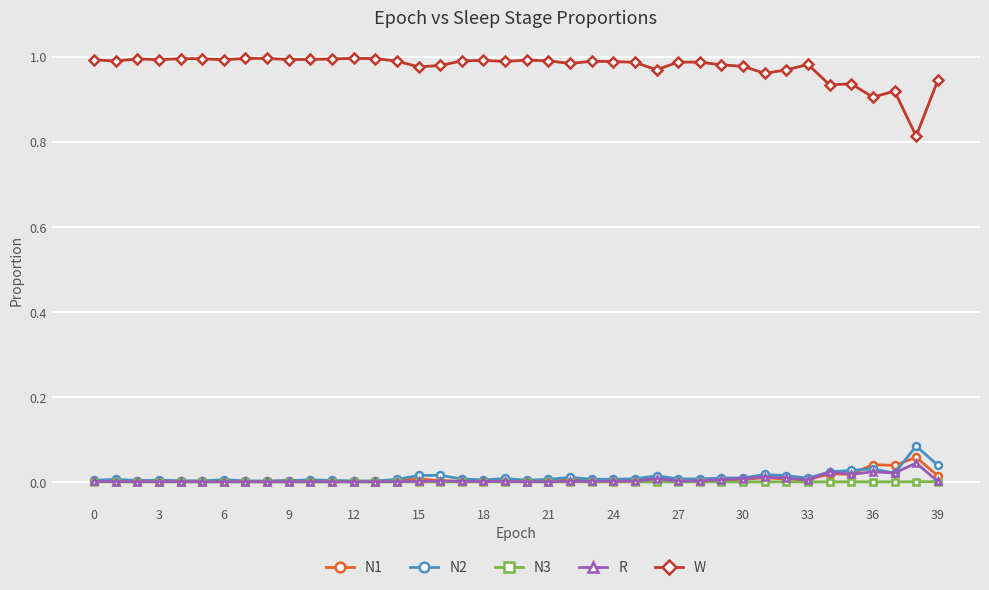

What are all the series names shown in the legend?

N1, N2, N3, R, W